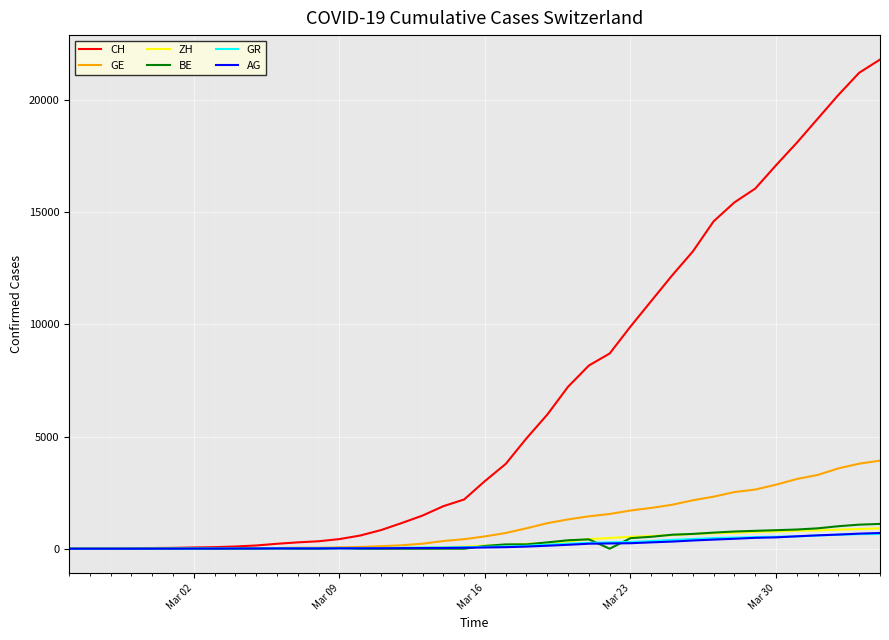

Which series has the largest range (max minus min)?

CH